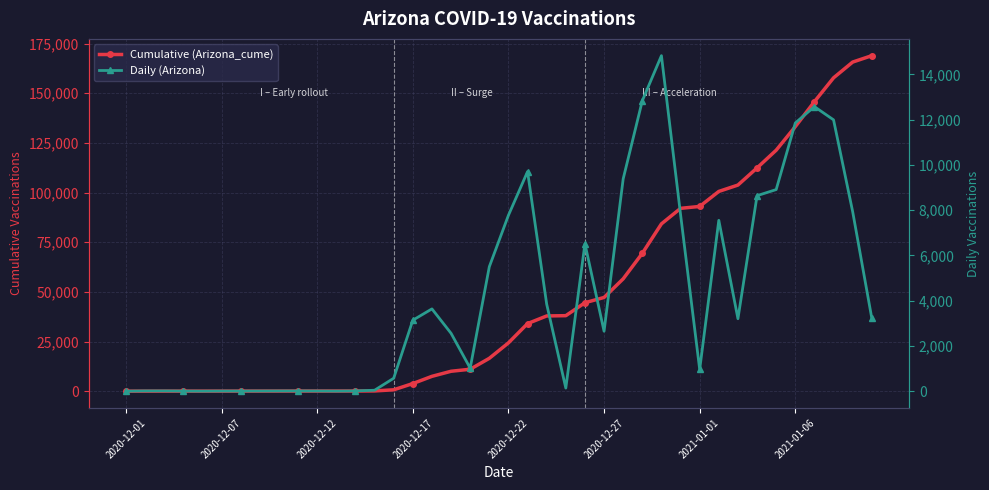

Rank the series by their average value, from lowest to highest.

Daily (Arizona), Cumulative (Arizona_cume)